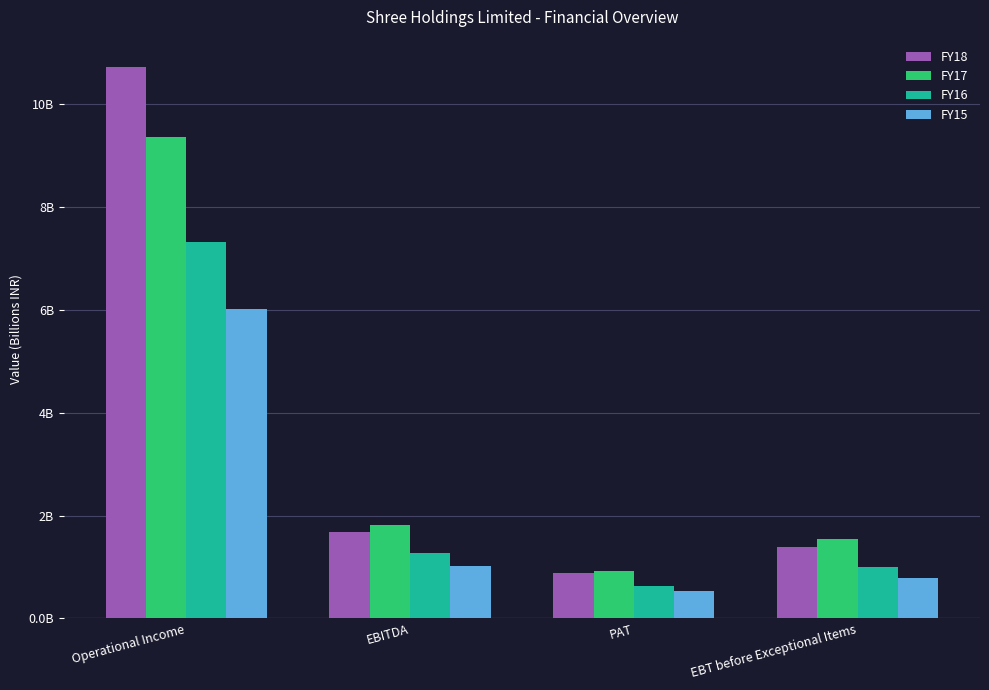

Are the bars grouped side by side (vs. stacked)?

Yes